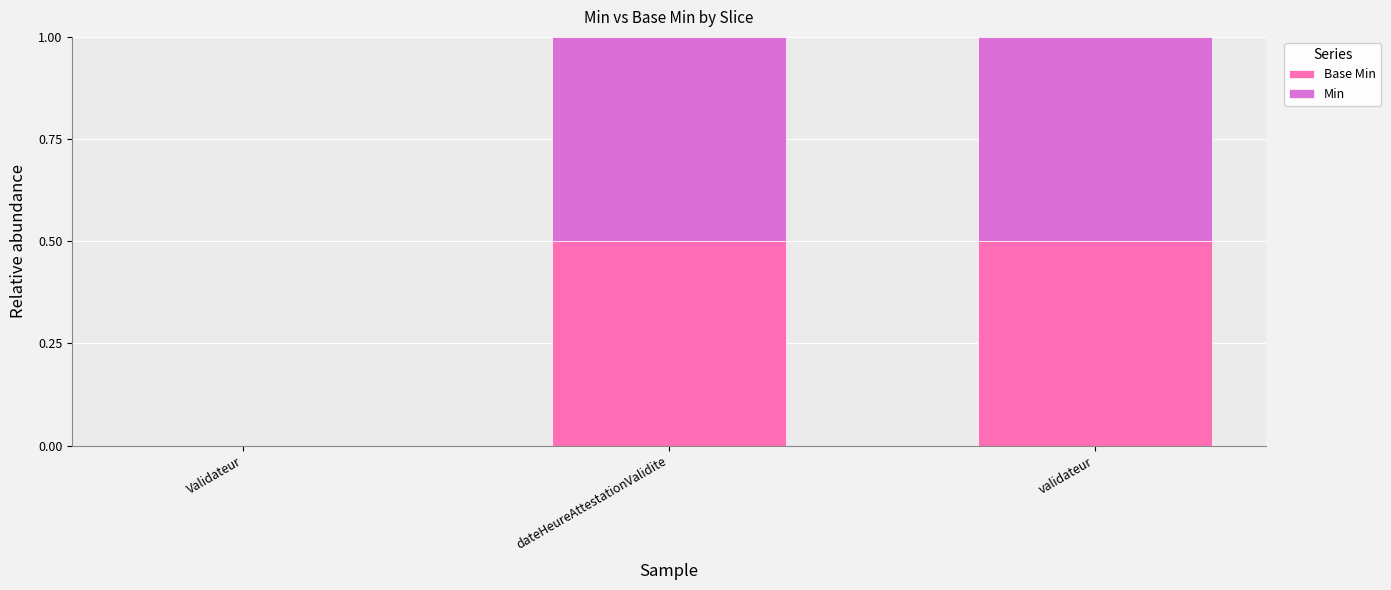

What is the total value across all series at validateur?

1.0